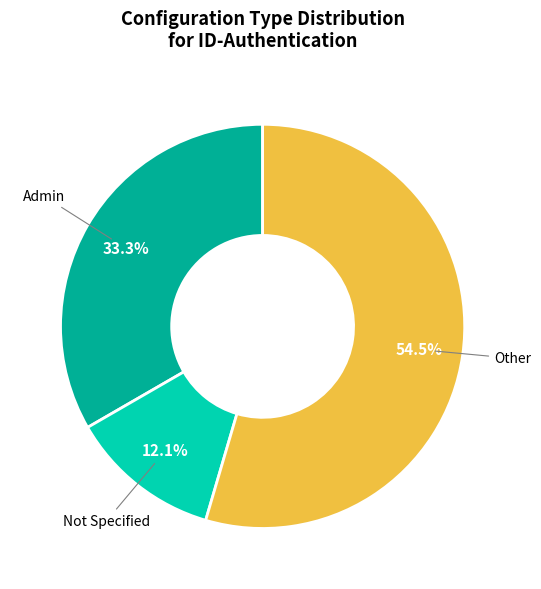

Is there any slice that represents more than half of the pie?

Yes